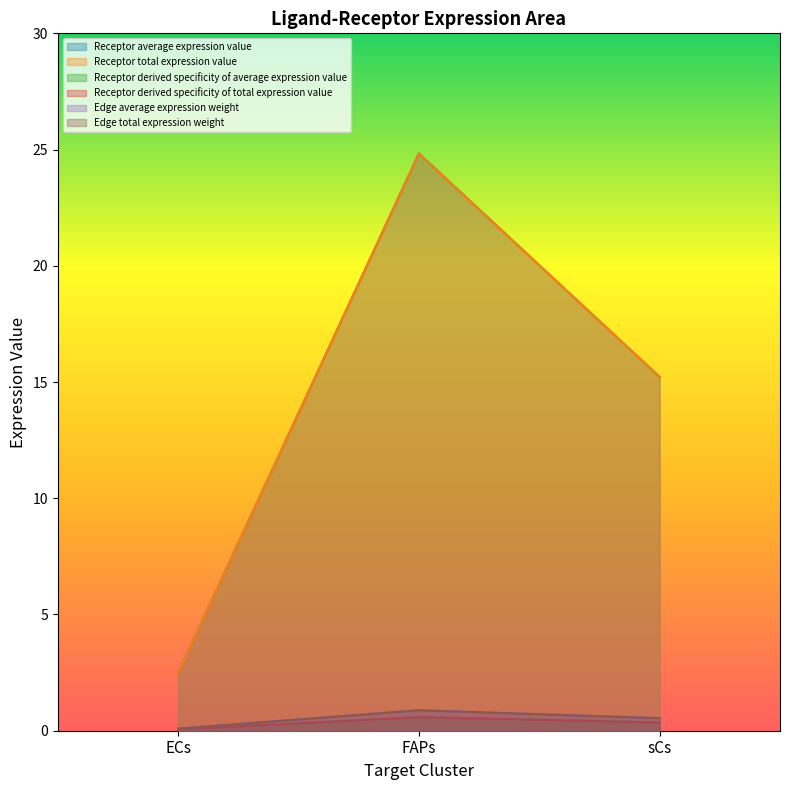

Reading left to right, transcribe all the data shown in this chart.

Receptor average expression value: ECs=2.5	FAPs=24.8	sCs=15.2
Receptor total expression value: ECs=2.5	FAPs=24.8	sCs=15.2
Receptor derived specificity of average expression value: ECs=0.1	FAPs=0.6	sCs=0.4
Receptor derived specificity of total expression value: ECs=0.1	FAPs=0.6	sCs=0.4
Edge average expression weight: ECs=0.1	FAPs=0.9	sCs=0.5
Edge total expression weight: ECs=0.1	FAPs=0.9	sCs=0.5